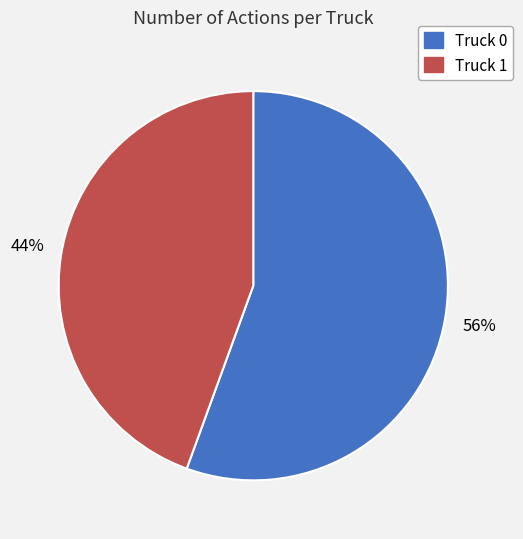

To the nearest percent, what percentage of the pie is Truck 0?

56%